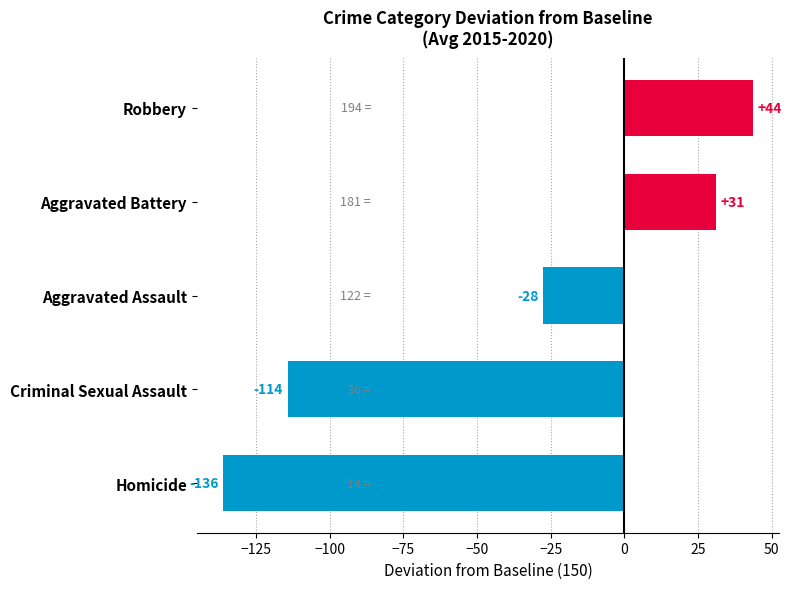

How many data points does each series have?

5